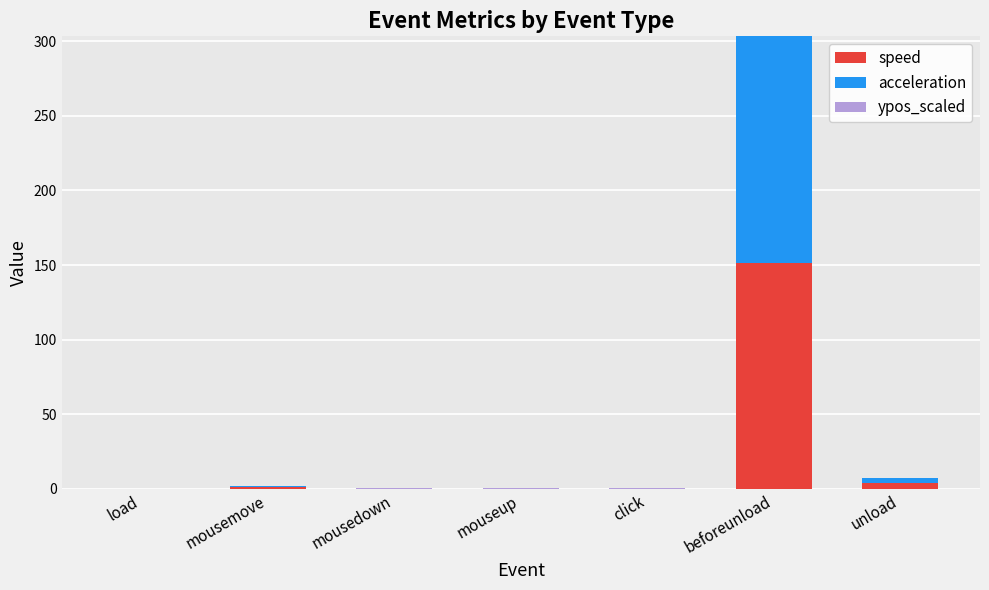

How many data points does each series have?

7